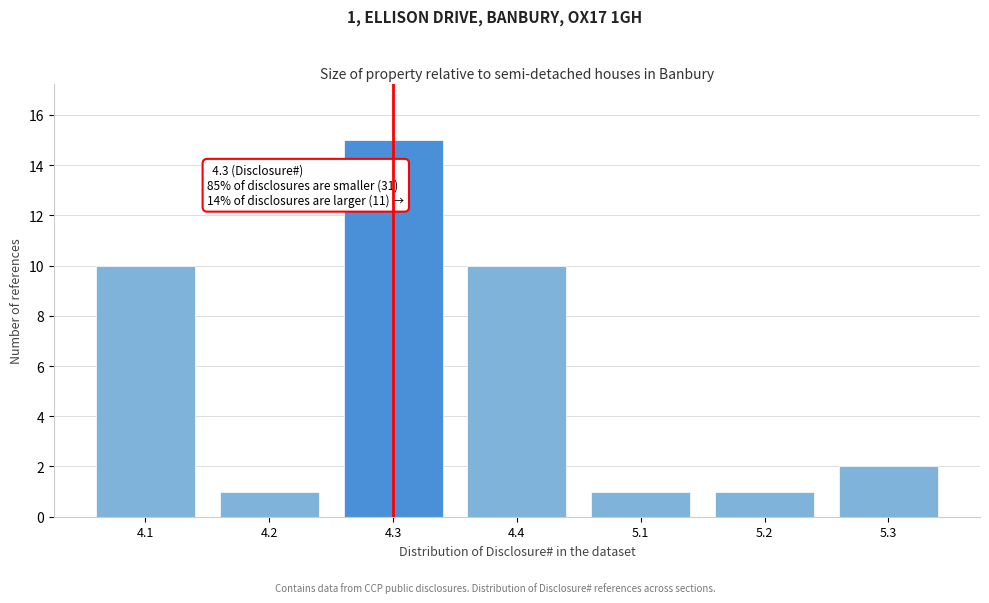

Reading left to right, list all the values displayed in this chart.

4.1=10	4.2=1	4.3=15	4.4=10	5.1=1	5.2=1	5.3=2